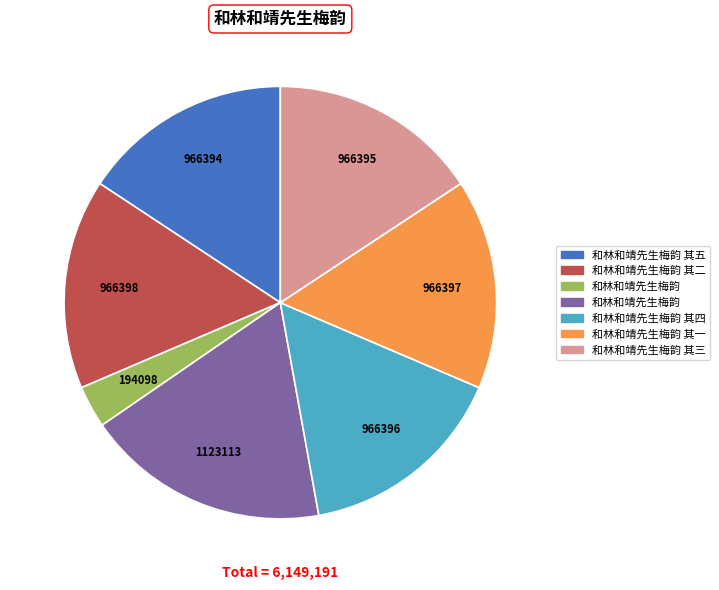

Is there any slice that represents more than half of the pie?

No